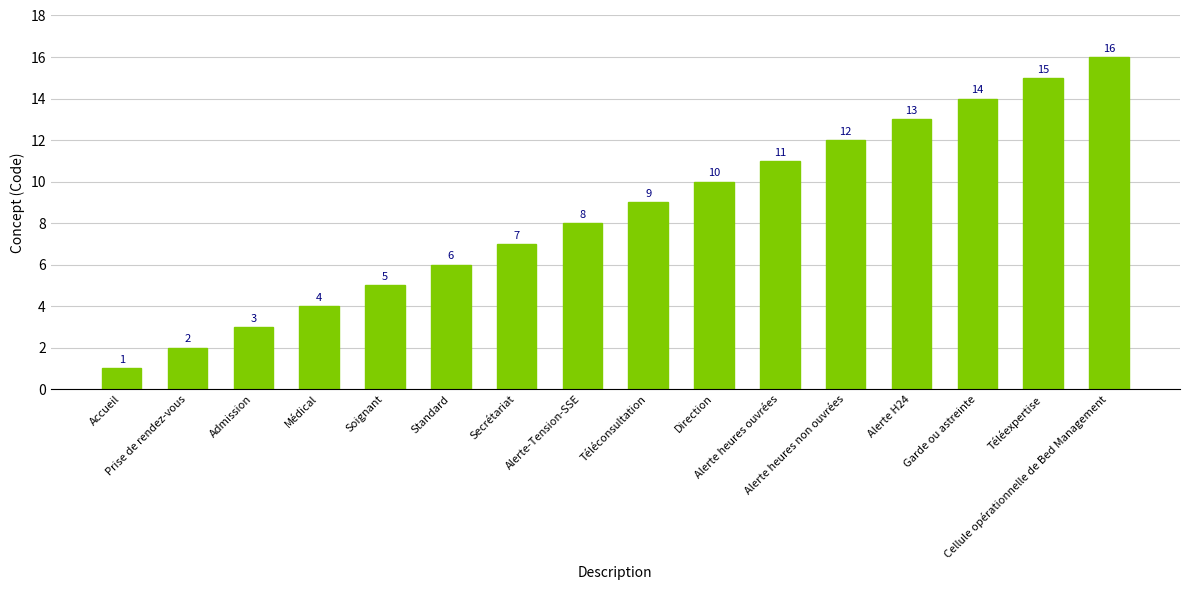

Is it true that the value at Téléconsultation is 5?

False